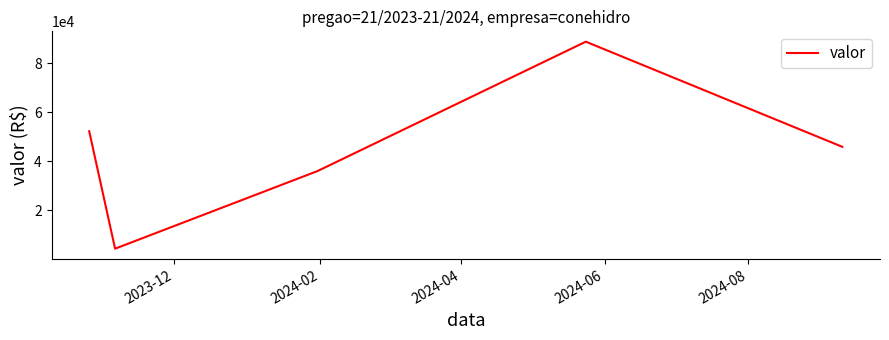

How many interior local valleys (lower than both neighbors) does the data have?

1